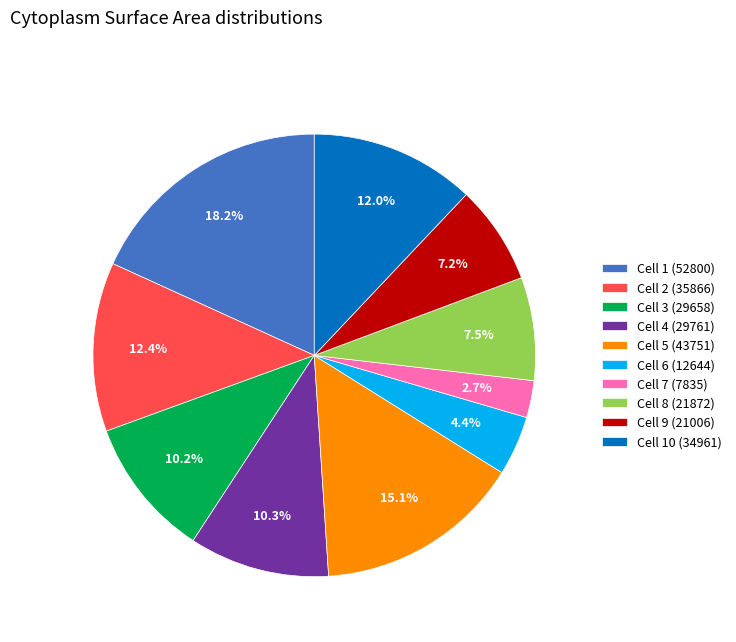

Which category has the smallest portion of the pie?

Cell 7 (7835)